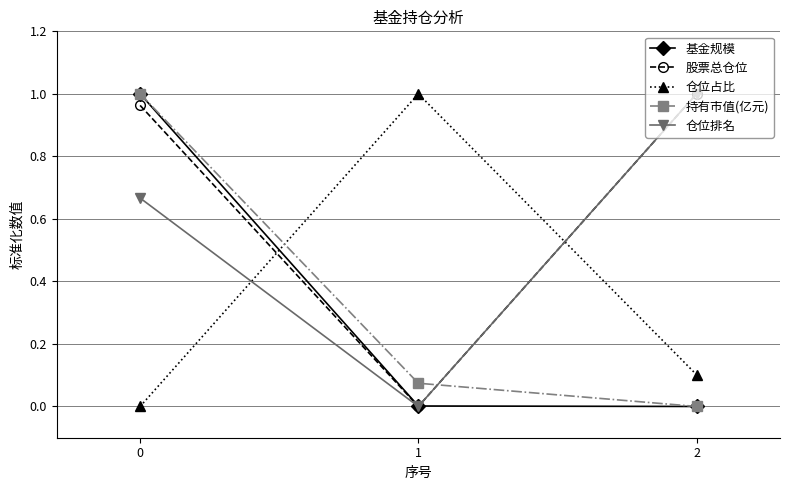

What is the total value across all series at 0?

3.6